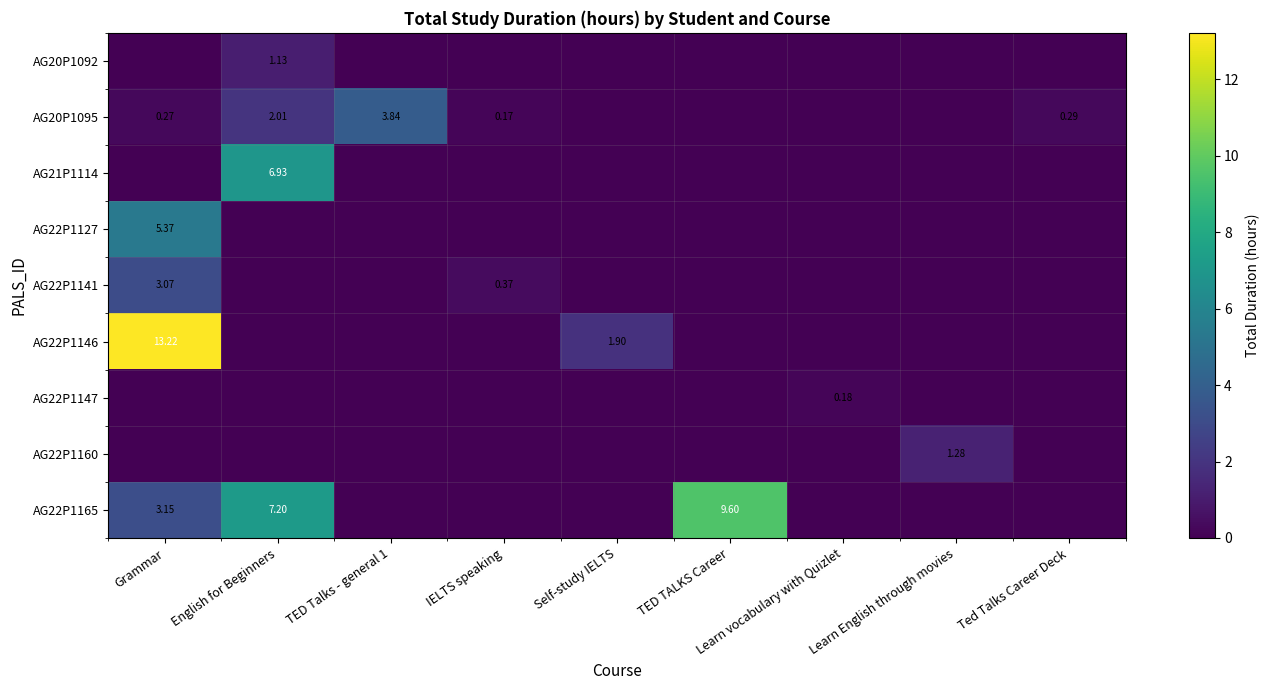

List the series in order of their peak value, highest first.

AG22P1146, AG22P1165, AG21P1114, AG22P1127, AG20P1095, AG22P1141, AG22P1160, AG20P1092, AG22P1147